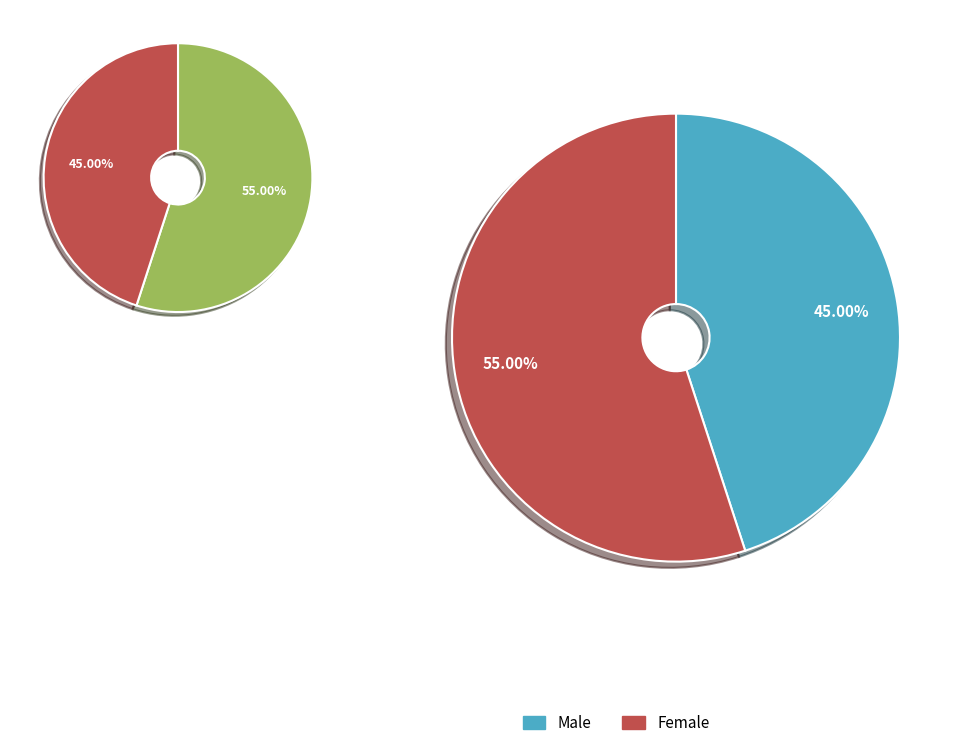

Is the sum of Male and Female greater than half?

Yes